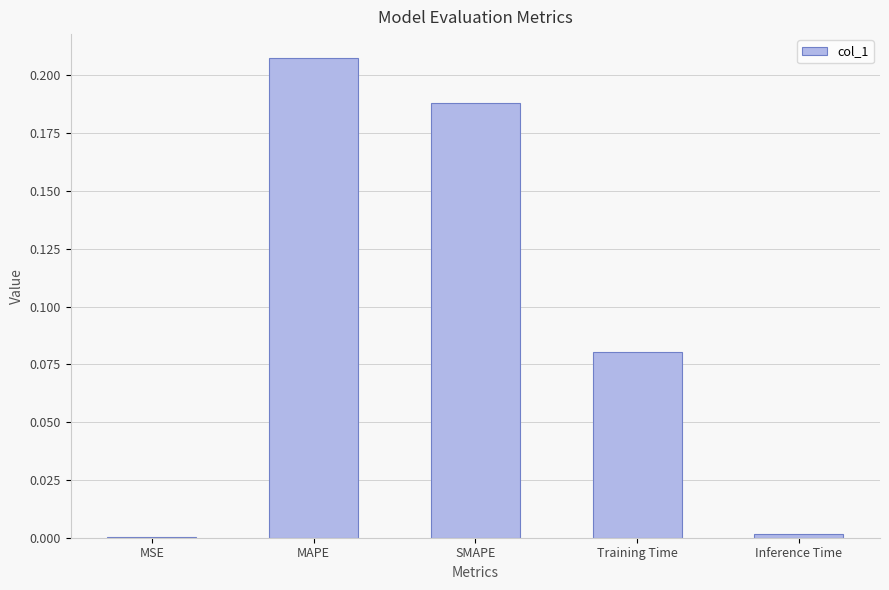

Between SMAPE and Training Time, which is larger?

SMAPE